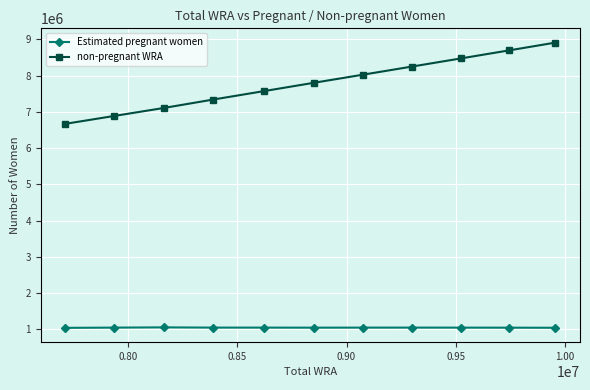

Rank the series by their average value, from highest to lowest.

non-pregnant WRA, Estimated pregnant women